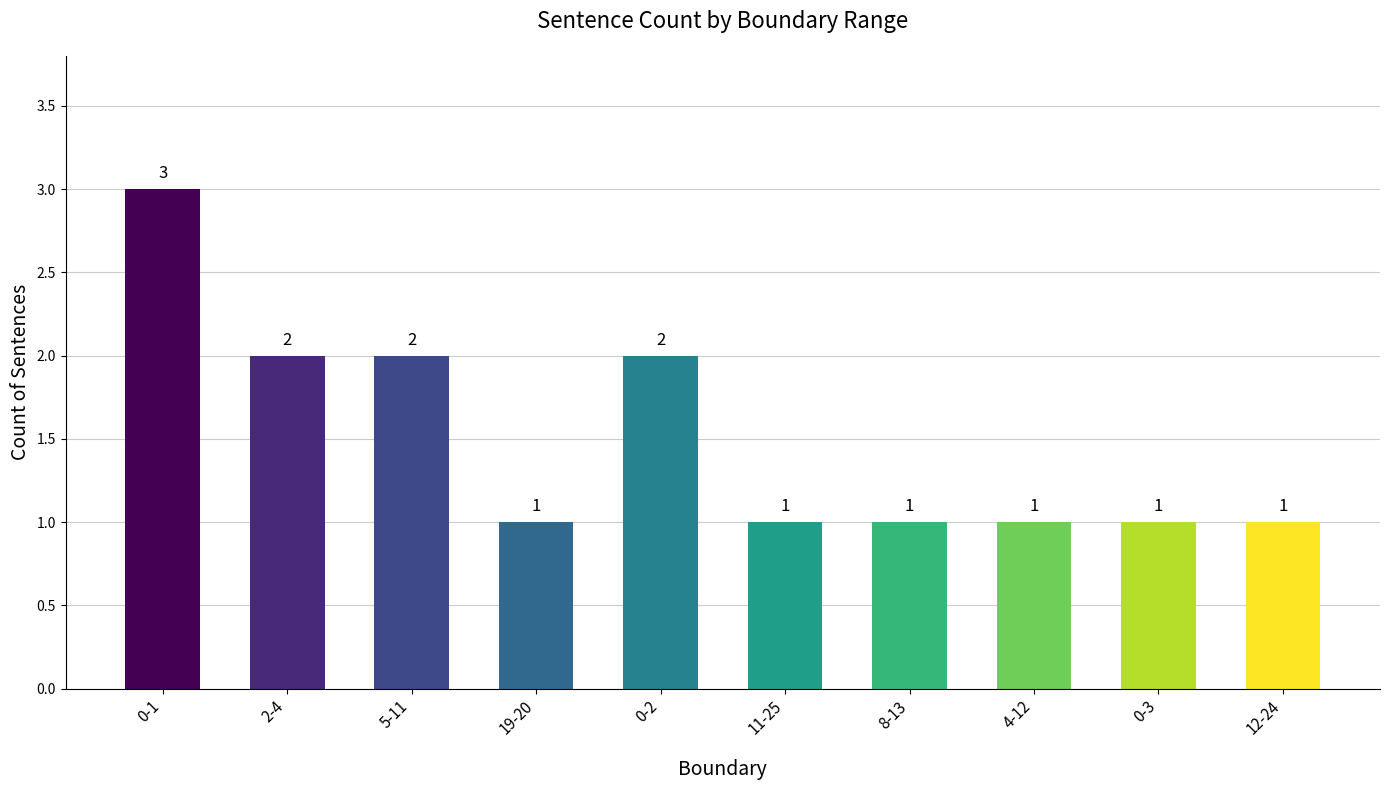

The chart shows a value of 0 at 11-25. True or false?

False